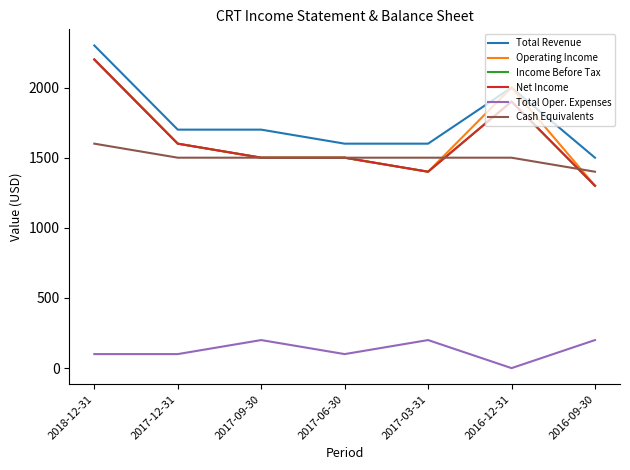

Does the chart display data point markers on the line(s)?

No